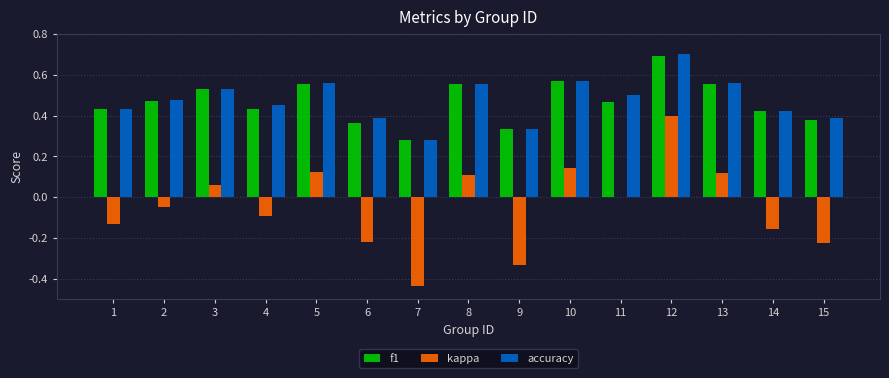

Count the number of data series in this chart.

3